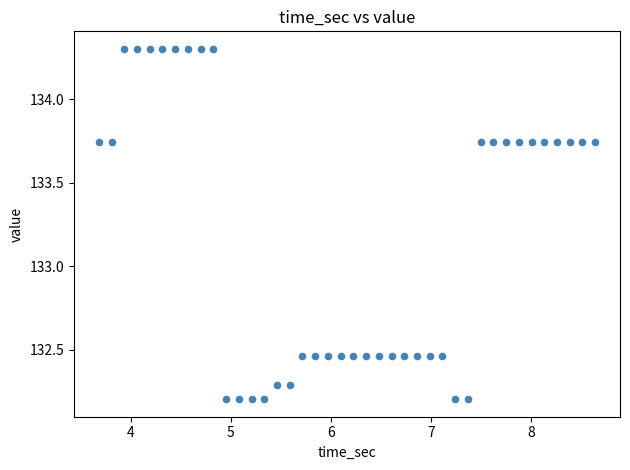

What is the range of Y values (max minus min)?

2.1